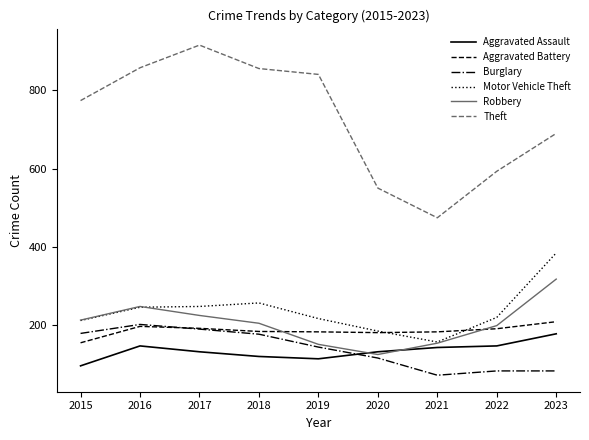

True or false: Burglary and Motor Vehicle Theft cross at least once.

False